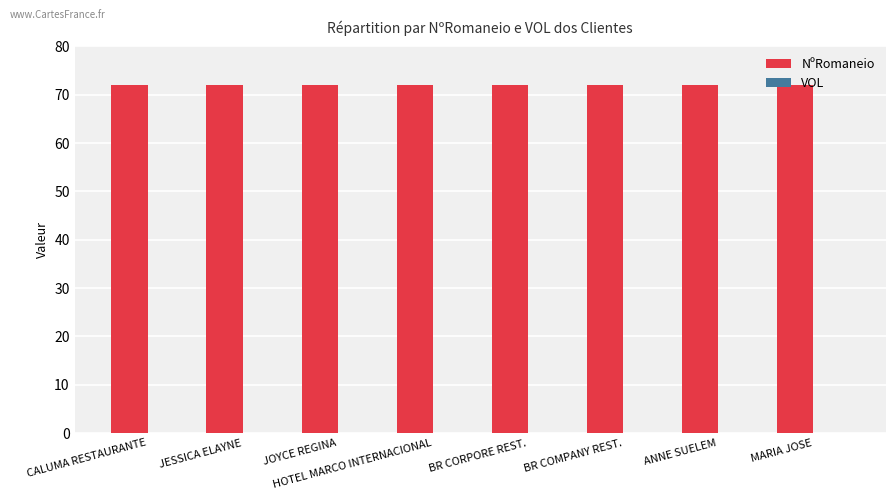

At which label does VOL reach its minimum?

CALUMA RESTAURANTE